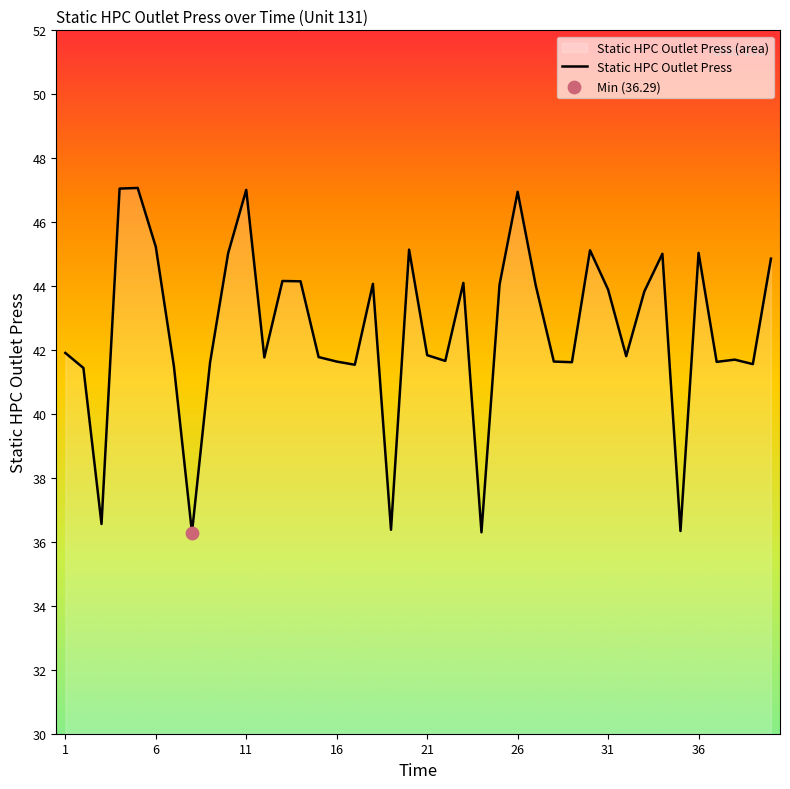

Between 26 and 30, which is larger?

26